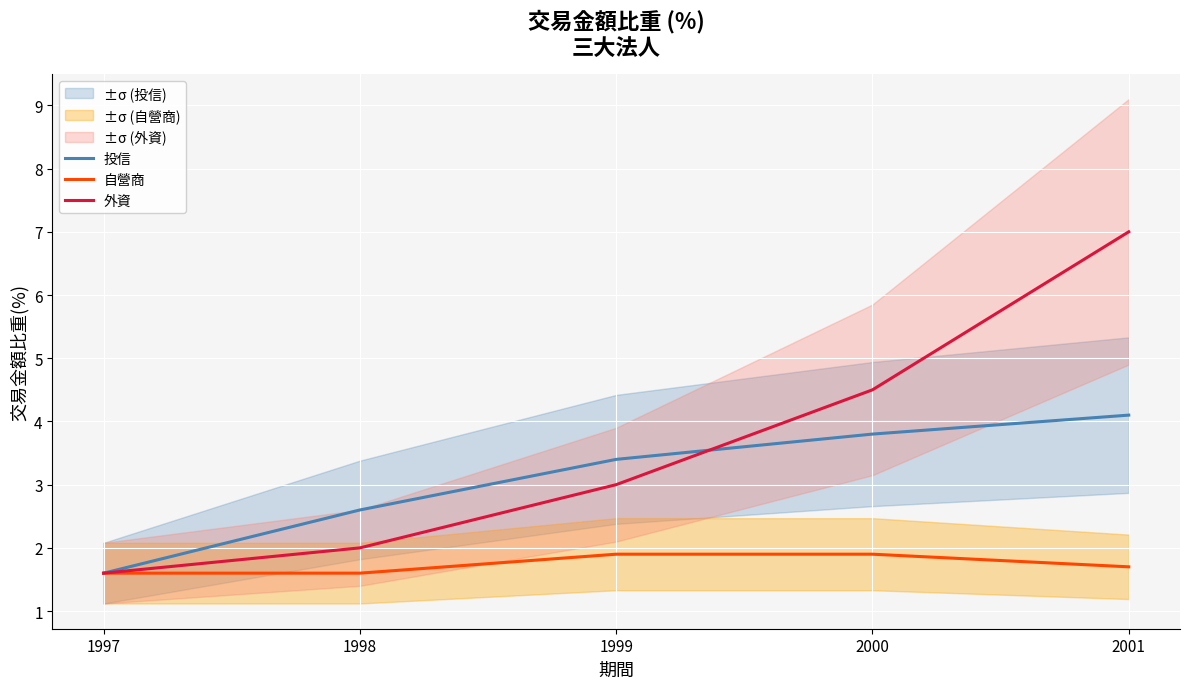

The value of 自營商 at 1999 is 3.4. True or false?

False